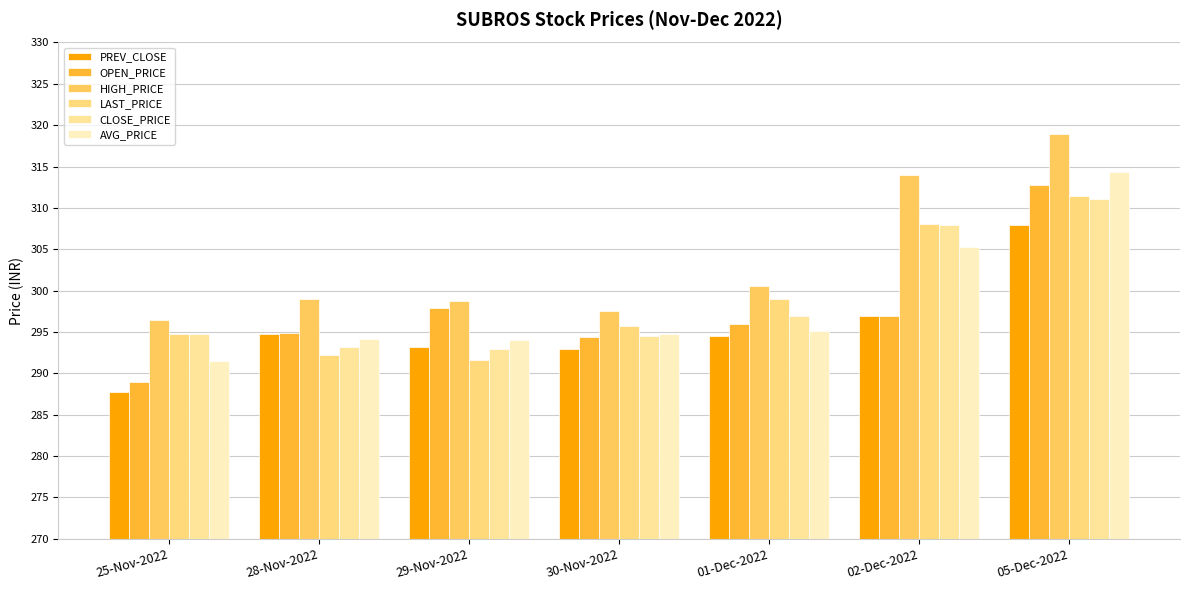

At which category does the chart reach its minimum across all series?

25-Nov-2022